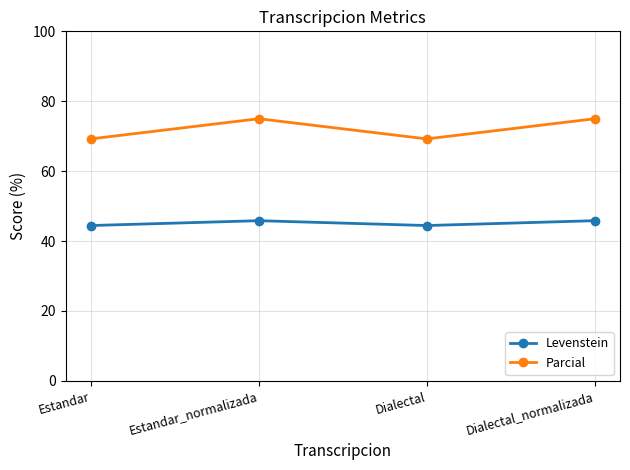

Between Estandar and Estandar_normalizada, which series saw the biggest shift?

Parcial